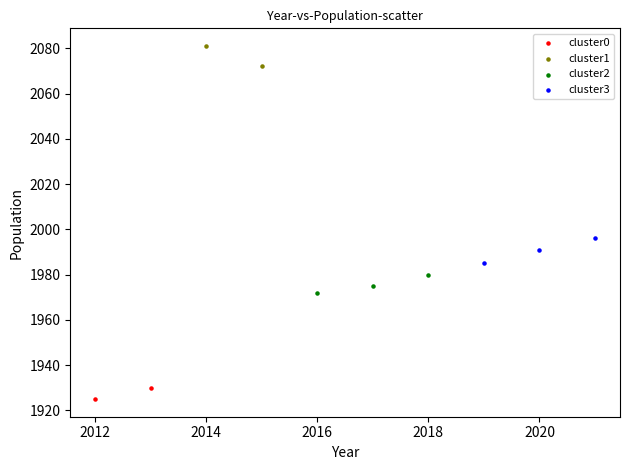

Which series reaches the maximum Y coordinate?

cluster1